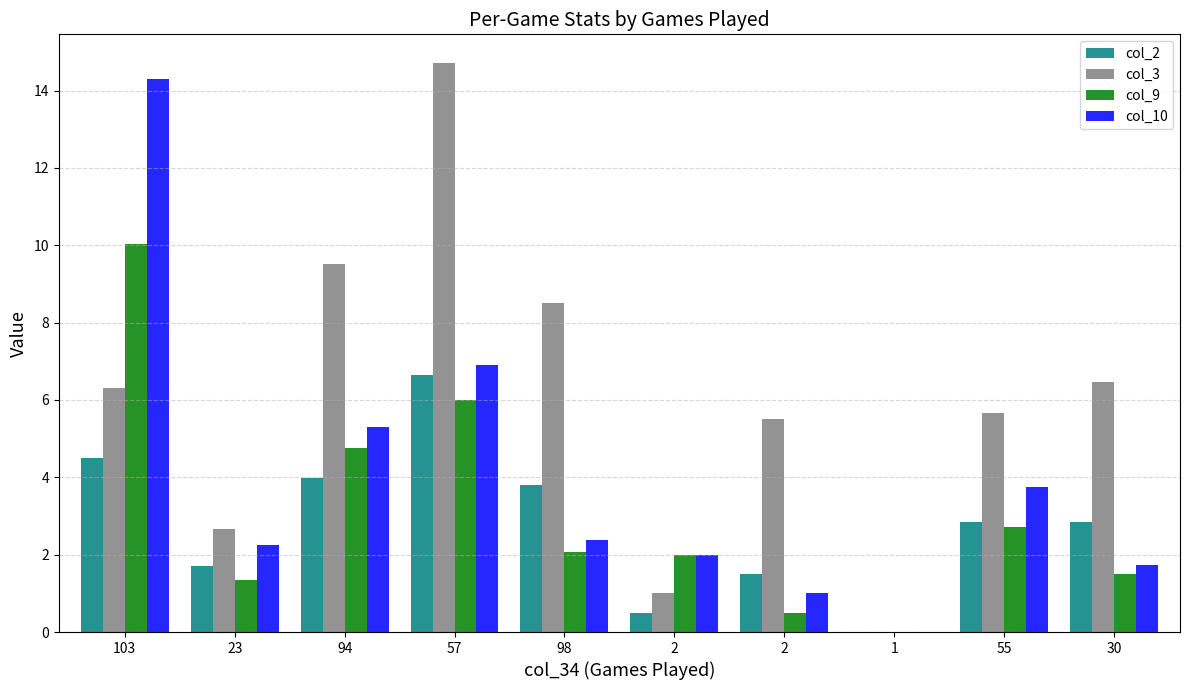

How many data points does each series have?

10